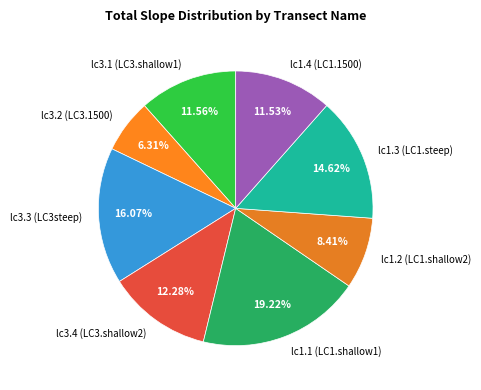

To the nearest percent, what portion does lc3.1 (LC3.shallow1) represent?

12%